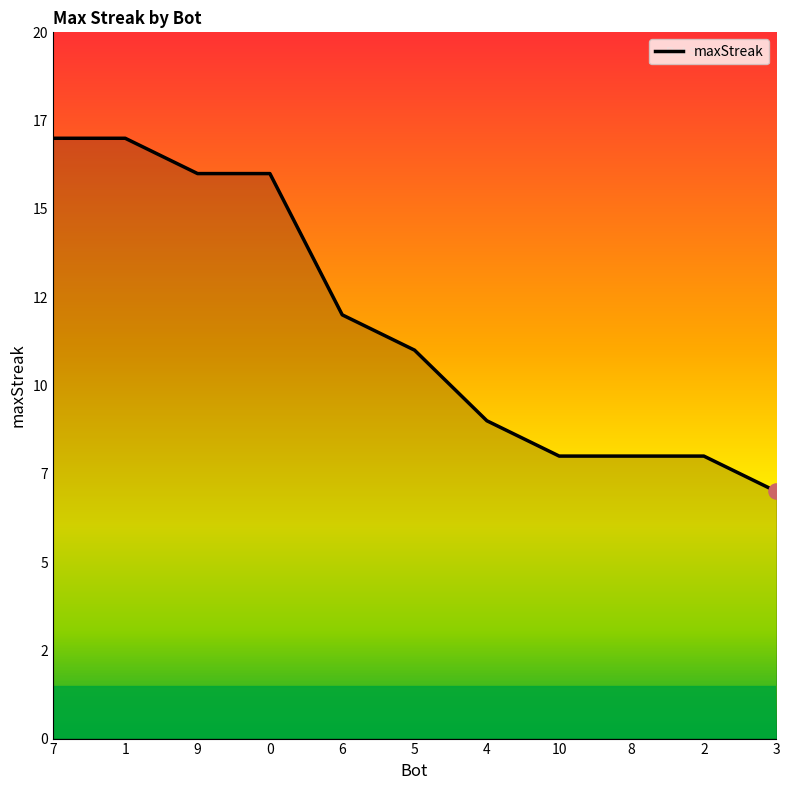

What is the change in value from 9 to 5?

-5